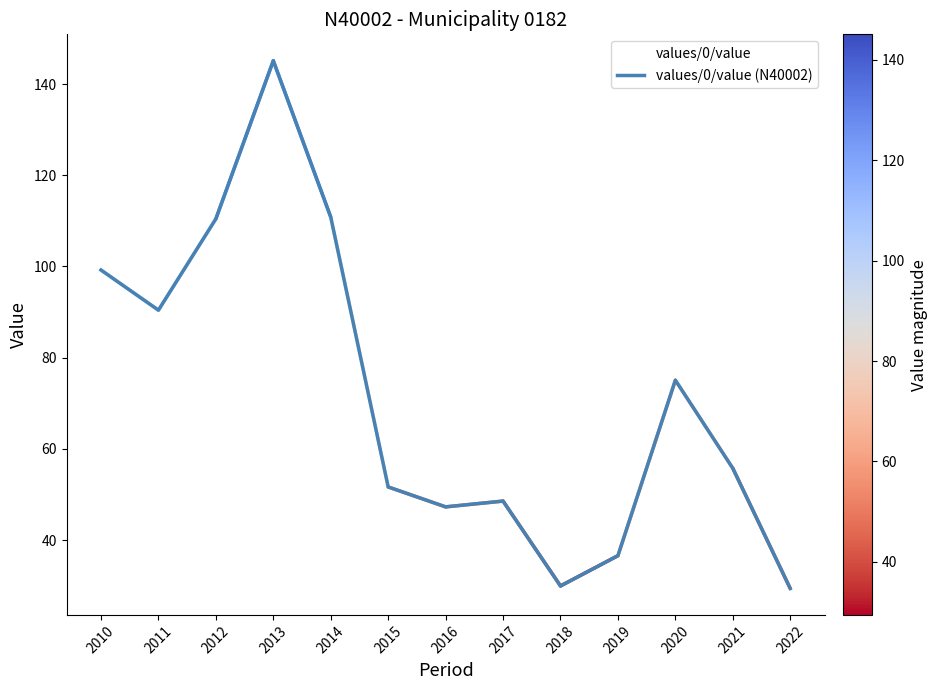

Rank the series by their maximum value, from lowest to highest.

values/0/value, values/0/value (N40002)